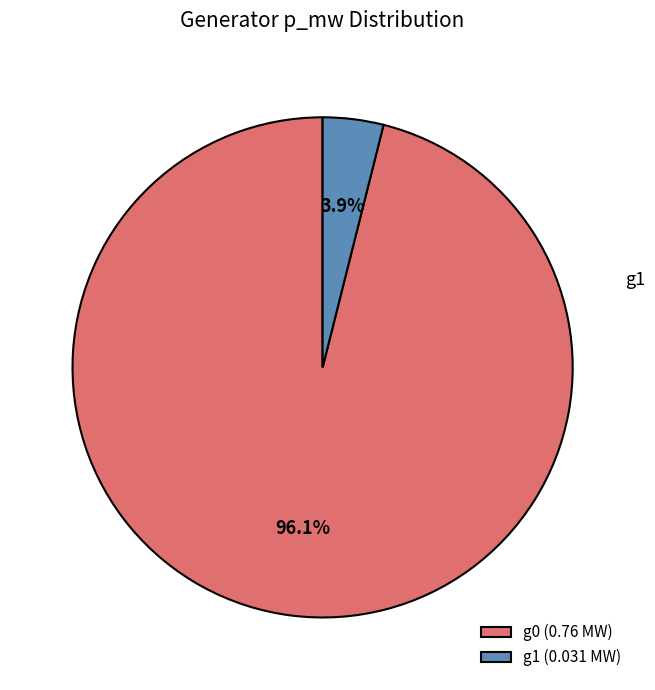

Do g0 (0.76 MW) and g1 (0.031 MW) together represent more than half of the pie?

Yes